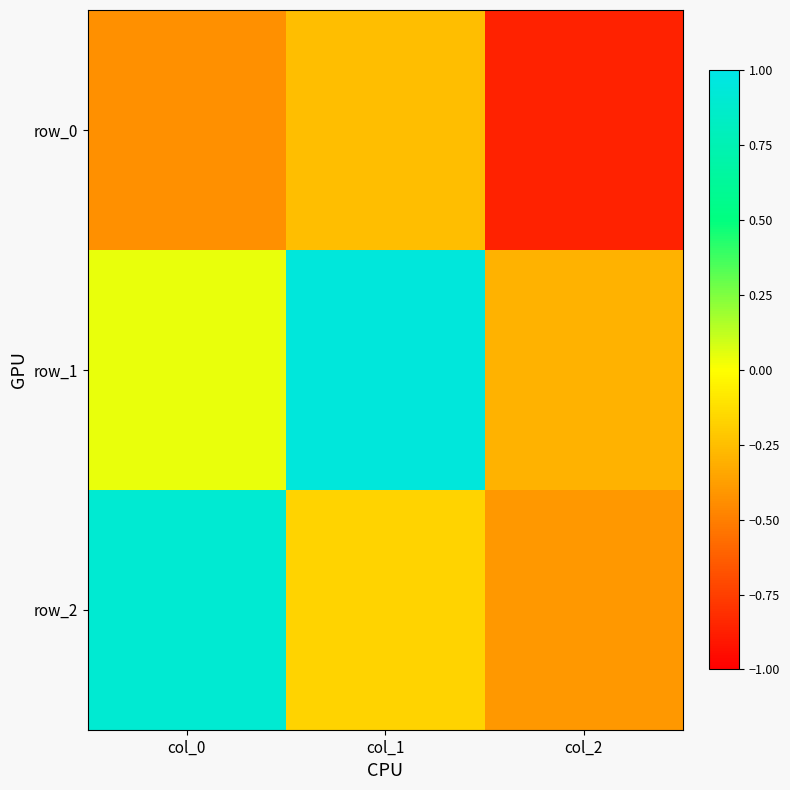

List the series in order of their peak value, lowest first.

row_0, row_2, row_1